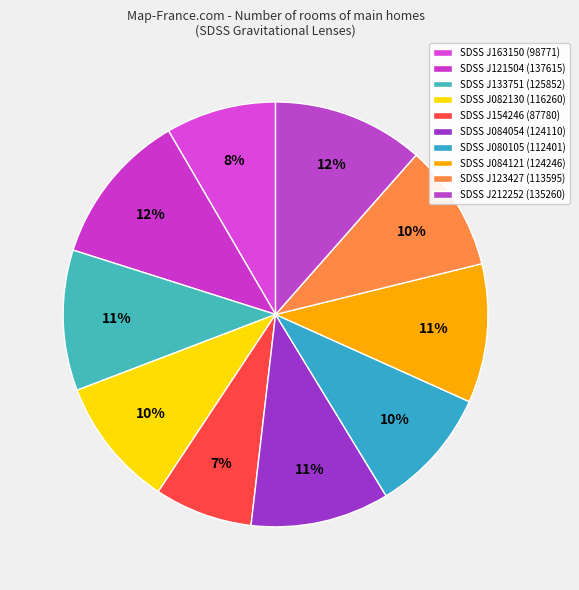

Does any single category account for the majority?

No